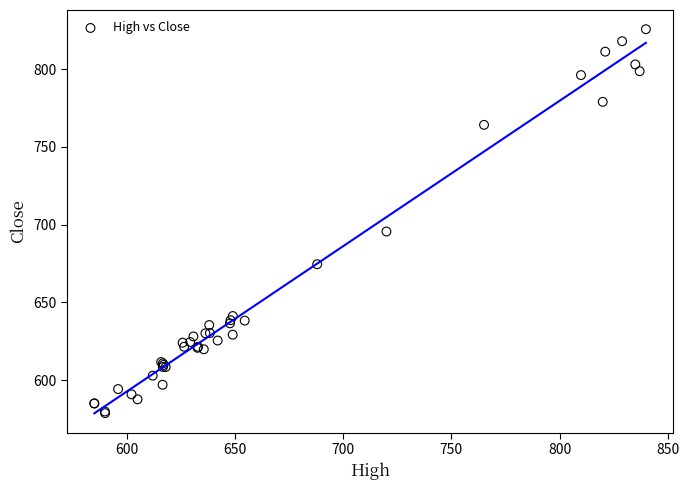

What Y value in the scatter plot is closest to 702?

695.5